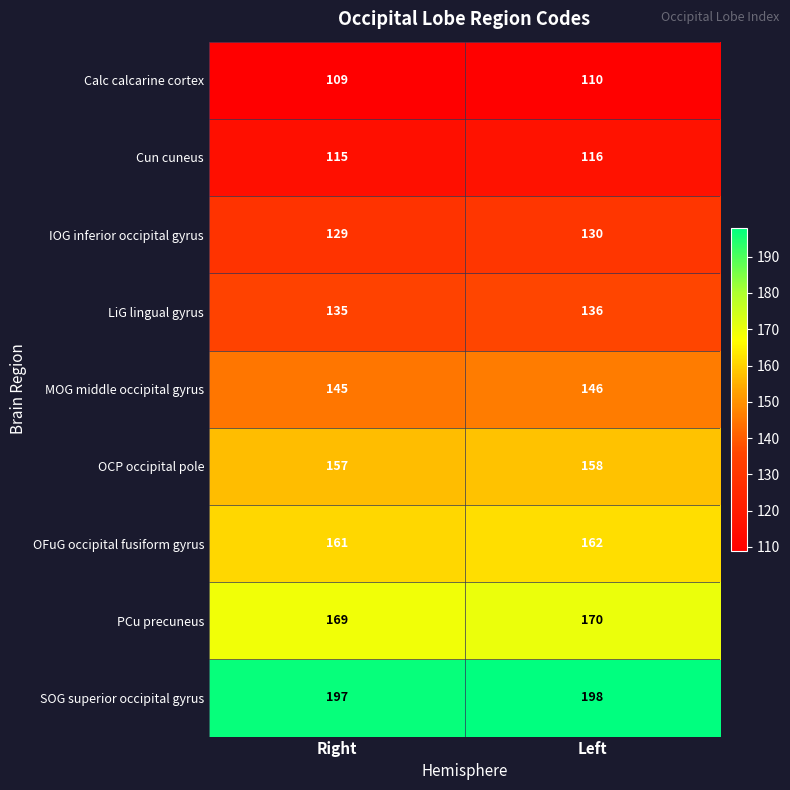

What is the difference between the highest and lowest values at Left?

88